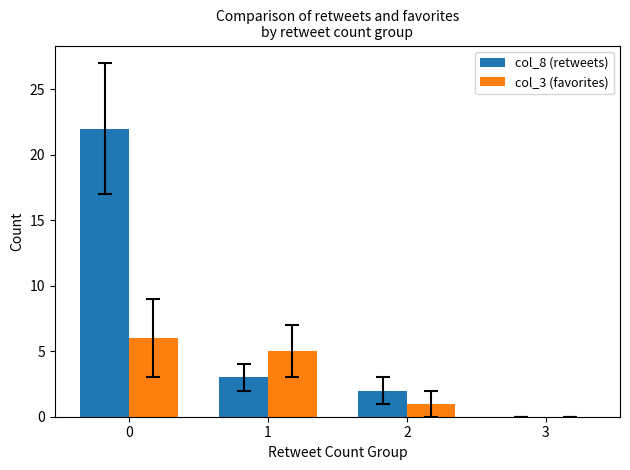

Is it true that col_8 (retweets) equals 37 at 0?

False